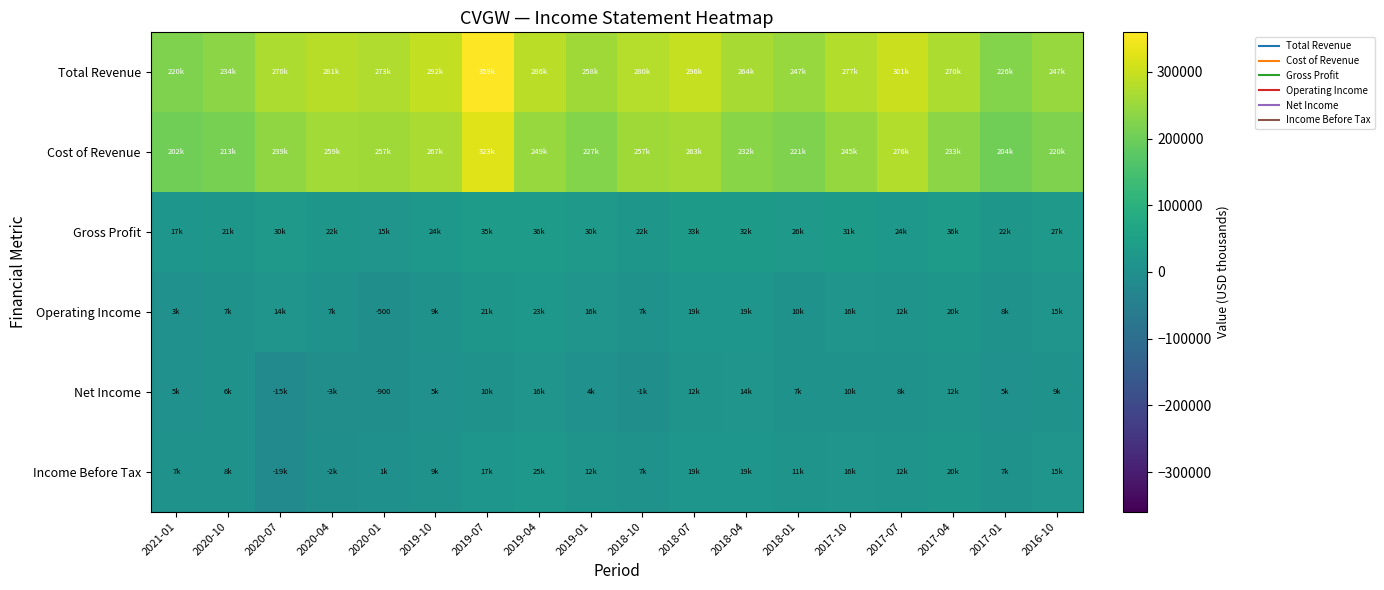

What is the total value across all series at 2018-07?

643800